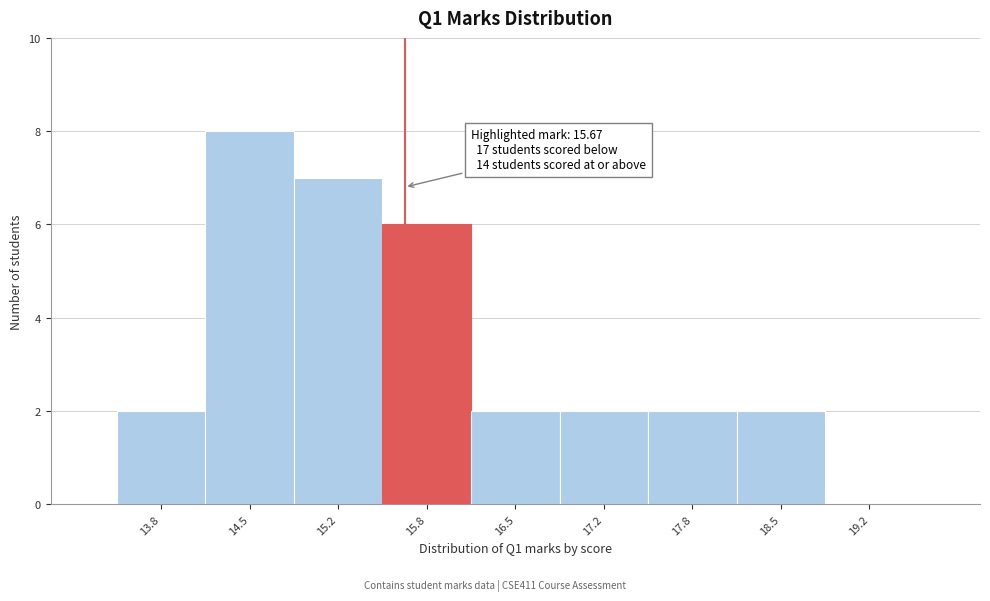

Over which range of the x-axis is the bar tallest?

14.2 to 14.8